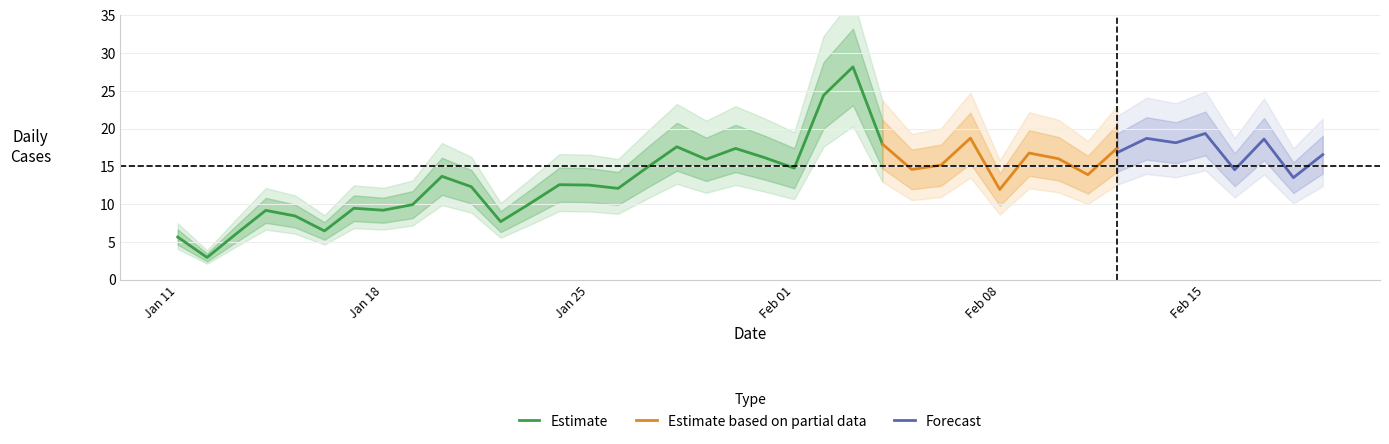

What is the maximum value for Estimate?

28.2